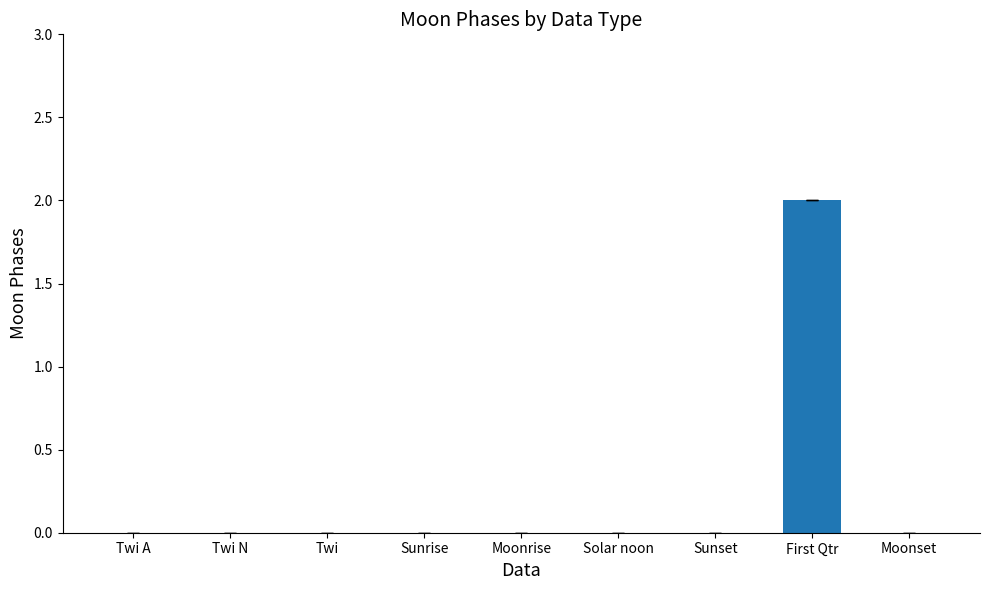

Which category has the highest value across all series?

First Qtr